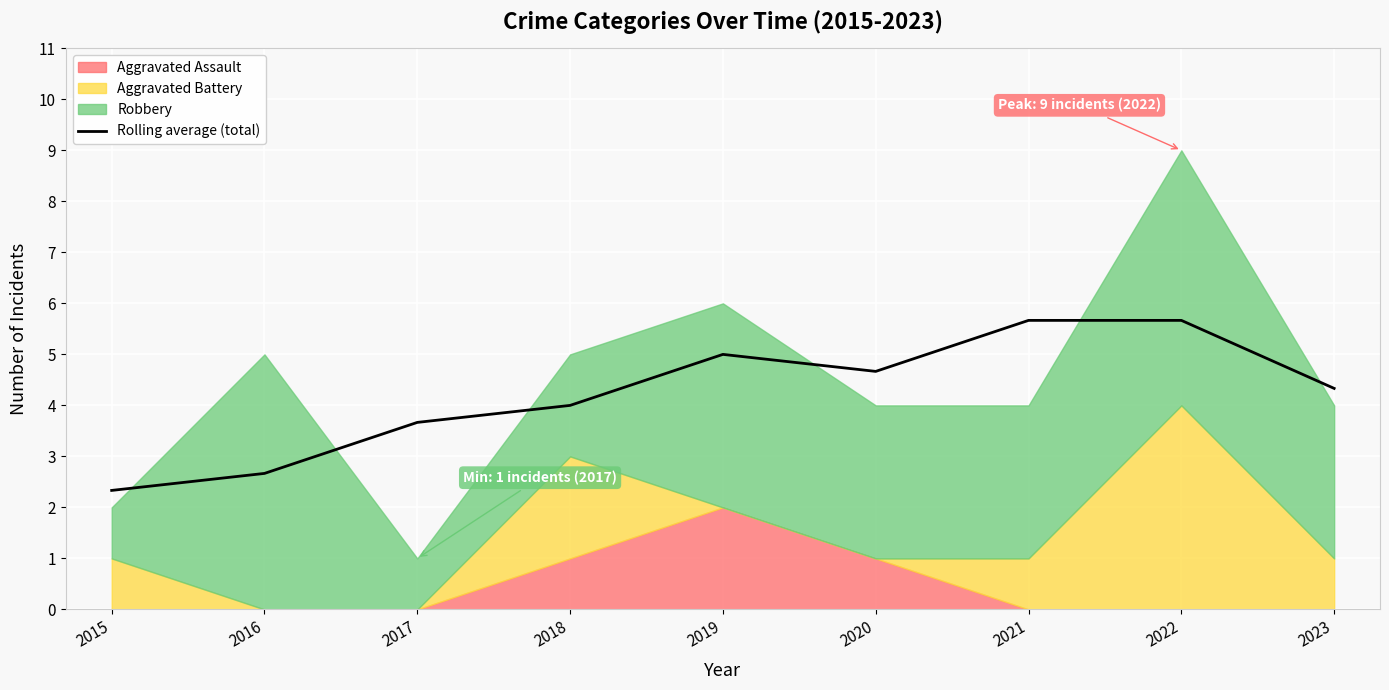

List the labels in order of value, smallest first.

2015, 2016, 2017, 2018, 2023, 2020, 2019, 2021, 2022